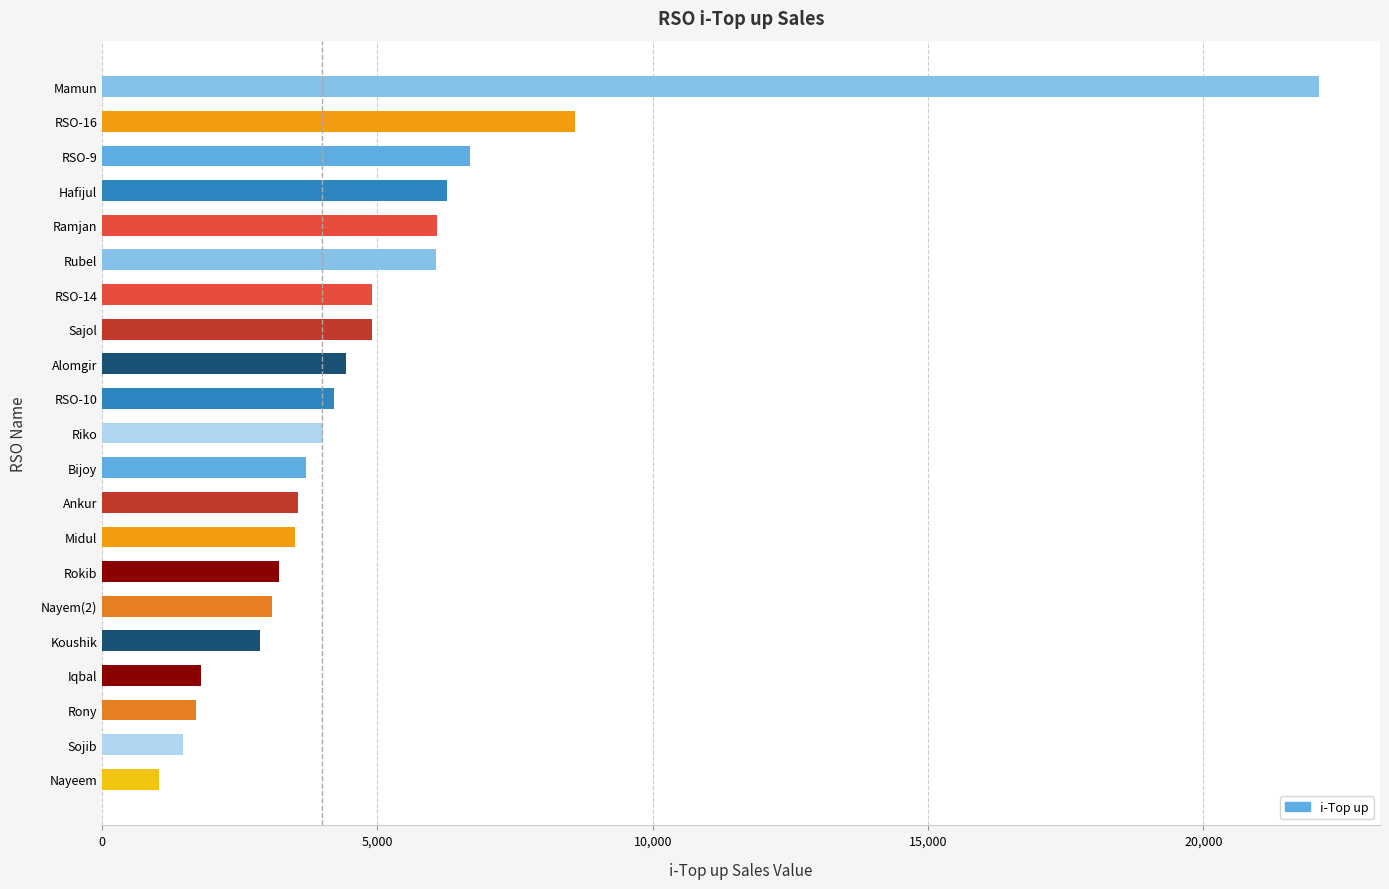

How many values are below 4010?

10